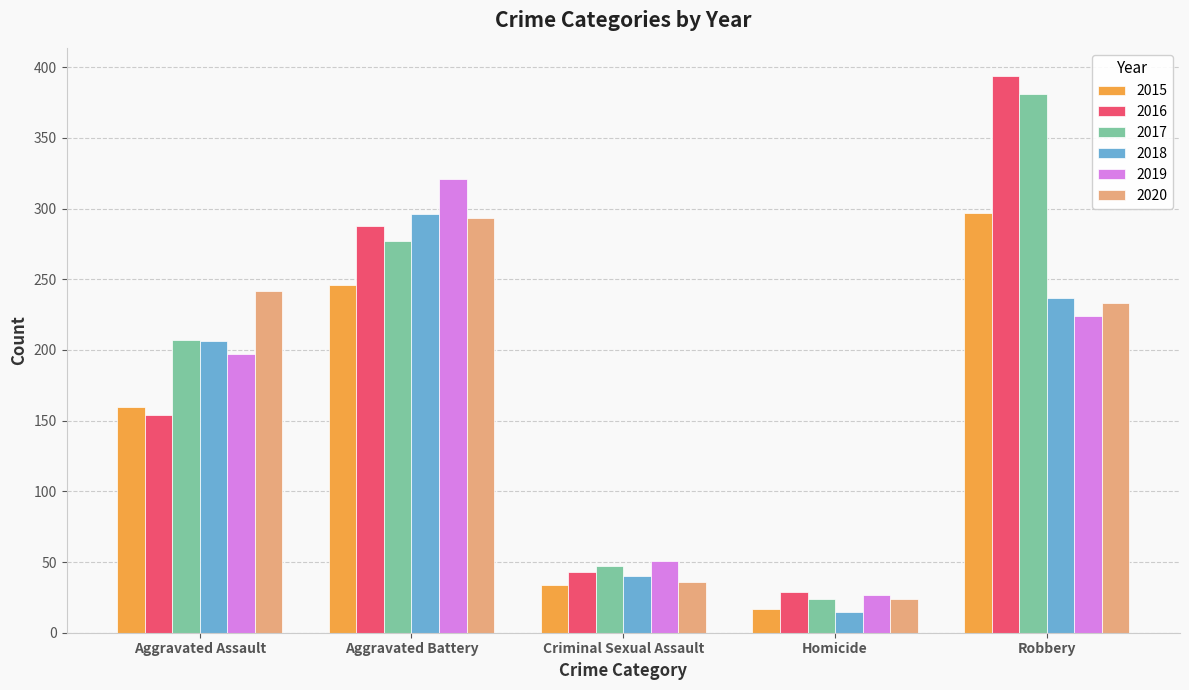

Which series has the largest total across all categories?

2017